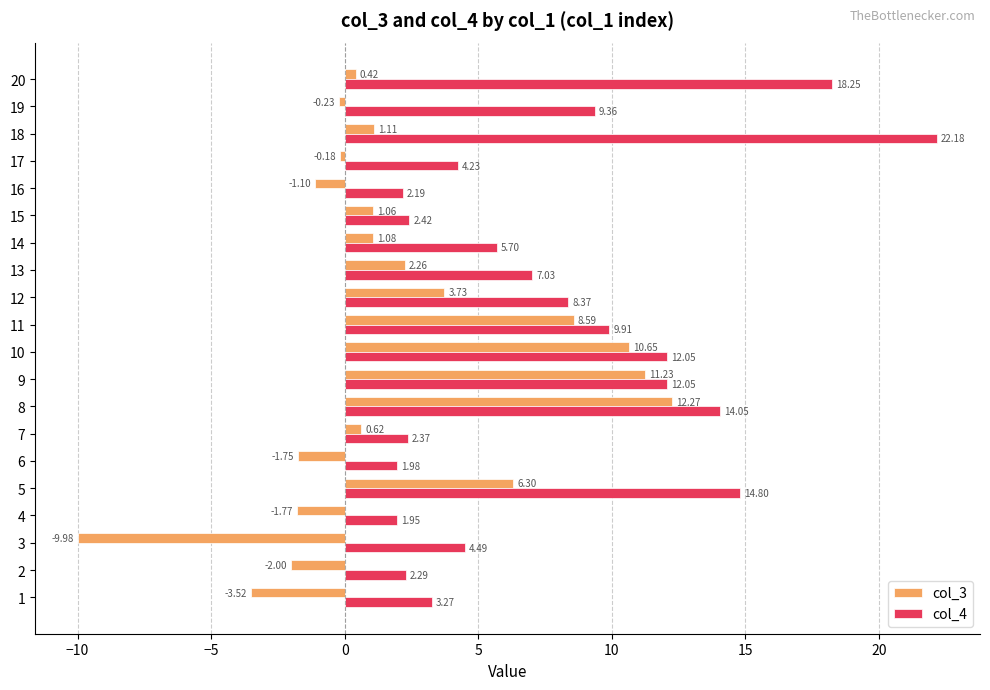

The col_3 series shows 6.3 at 5. True or false?

True